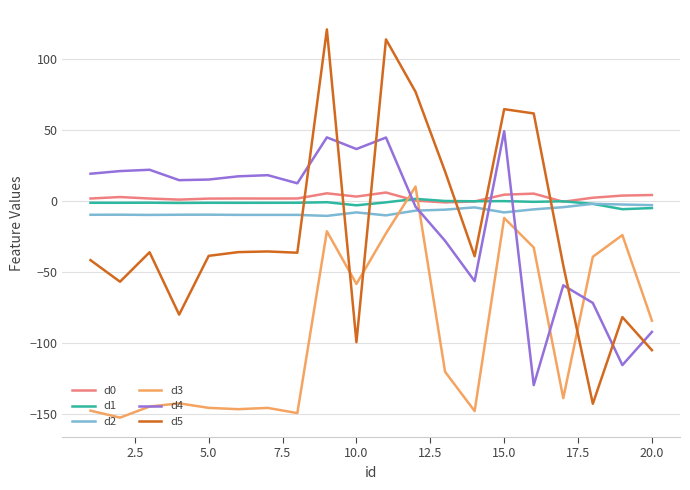

True or false: d5 and d2 cross at least once.

True